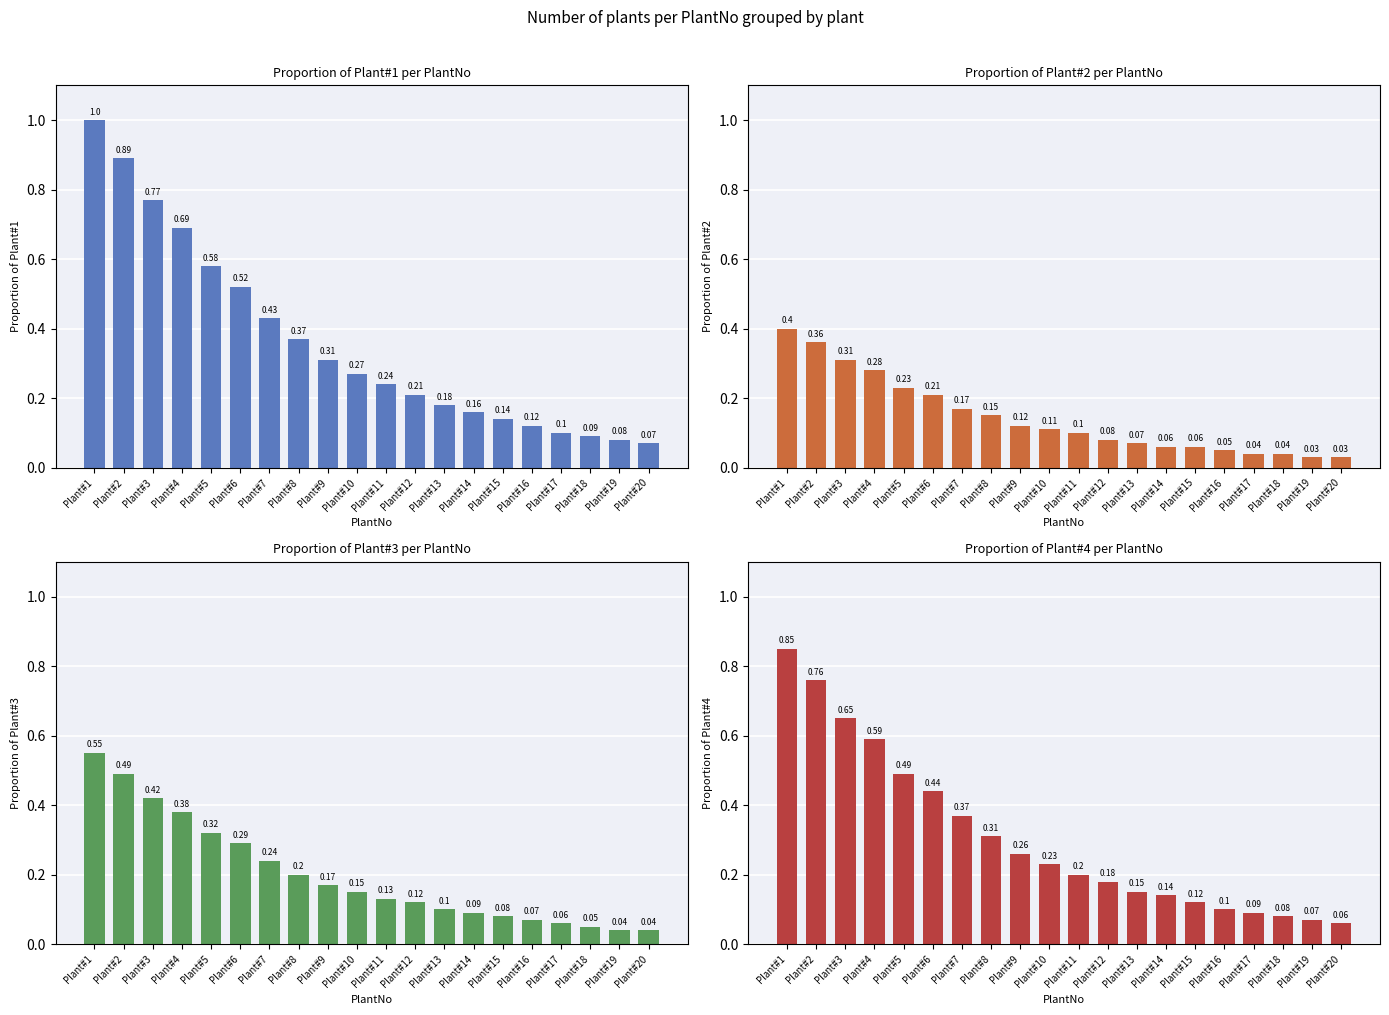

At which label is Proportion of Plant#2 closest to 0?

Plant#19